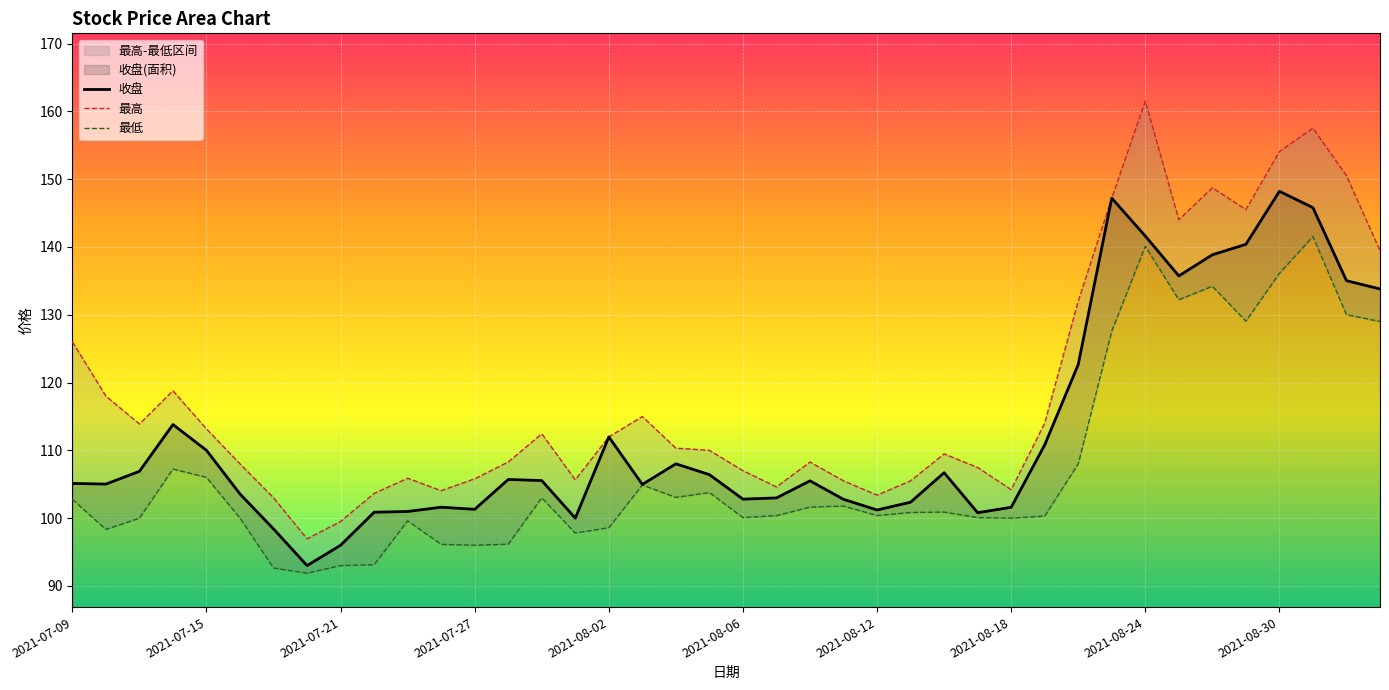

What is the lowest value of the 收盘 series?

93.0